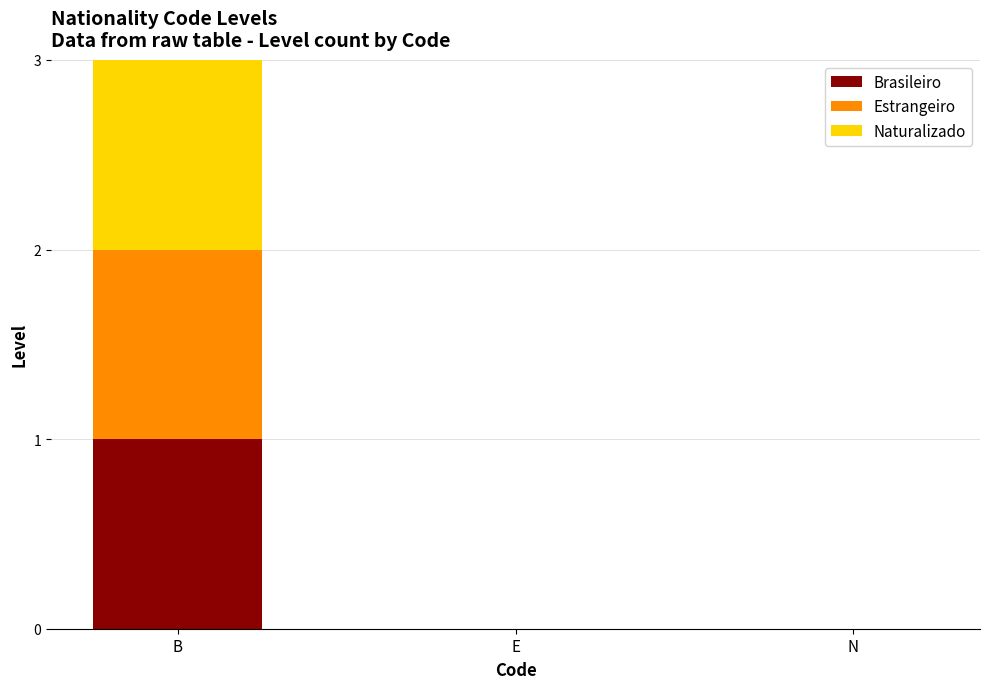

At which category is the sum across all series the highest?

B